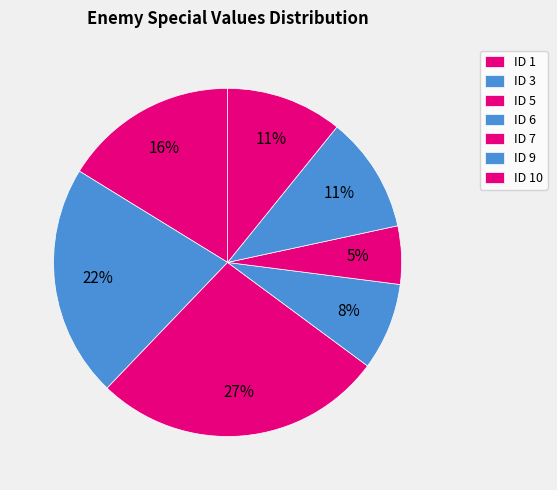

How many slices are in this pie chart?

7